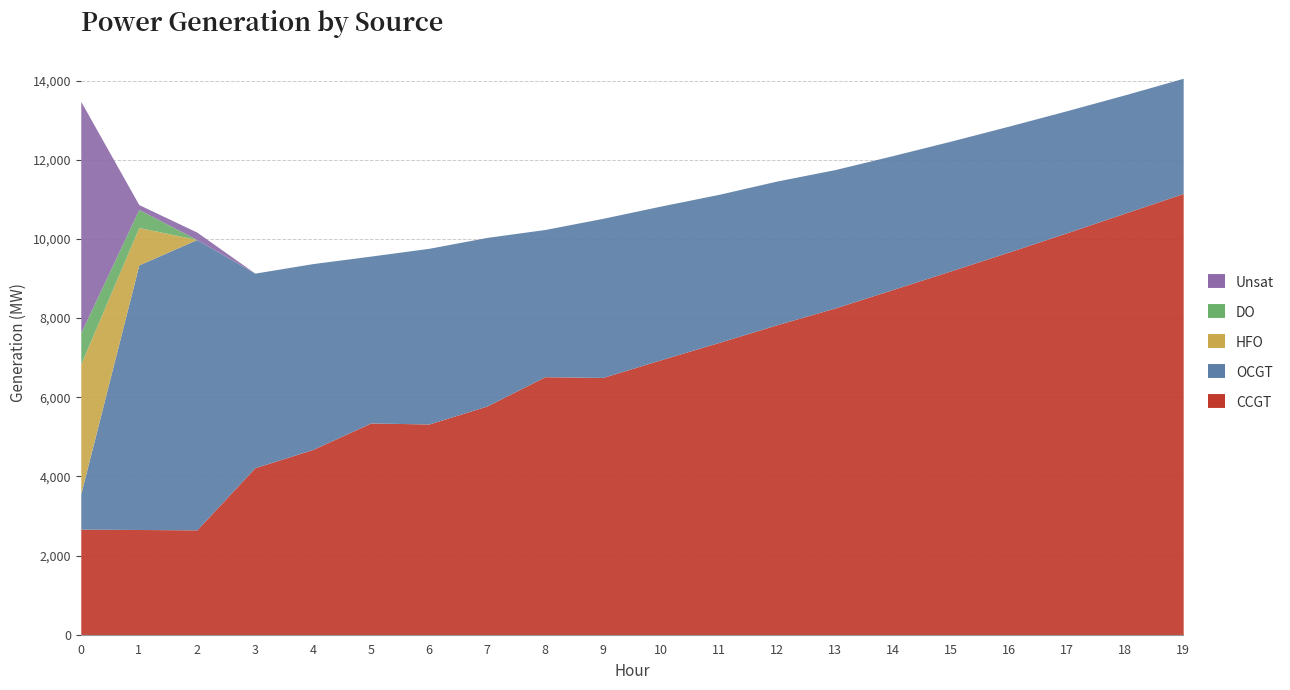

True or false: CCGT and Unsat intersect in this chart.

True